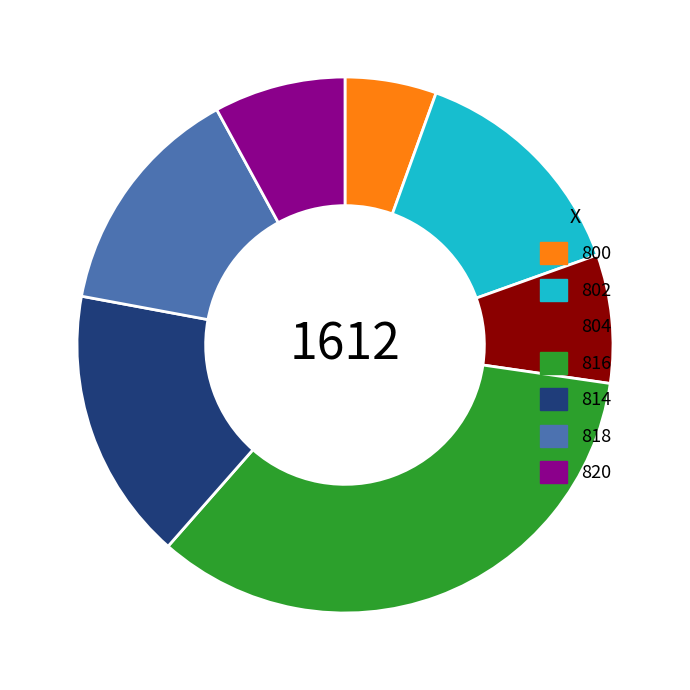

Is it true that 802 is 14% of the pie?

True